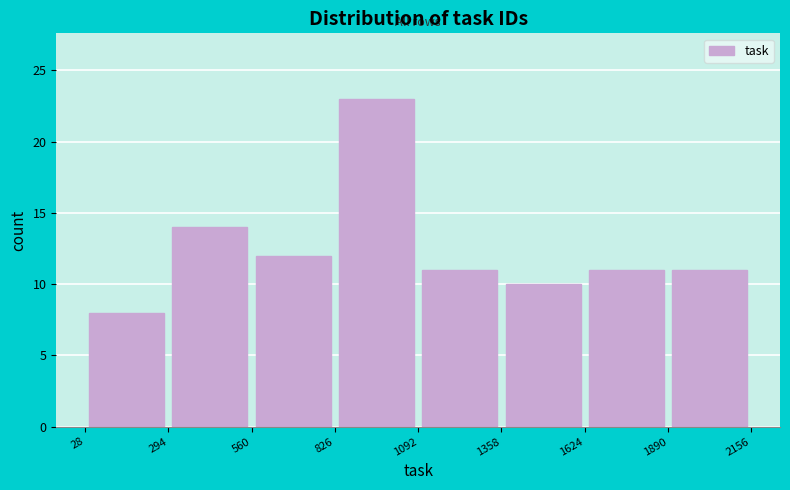

Over which range of the x-axis is the bar tallest?

826 to 1092